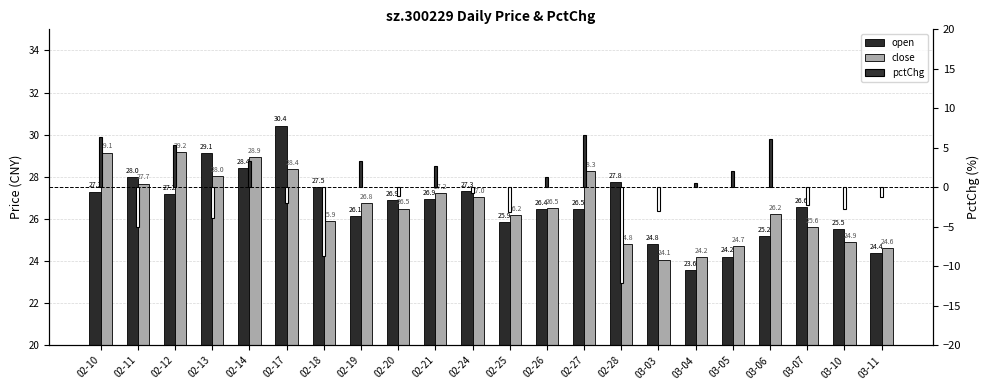

Rank the categories by close value from highest to lowest.

02-12, 02-10, 02-14, 02-17, 02-27, 02-13, 02-11, 02-21, 02-24, 02-19, 02-26, 02-20, 03-06, 02-25, 02-18, 03-07, 03-10, 02-28, 03-05, 03-11, 03-04, 03-03